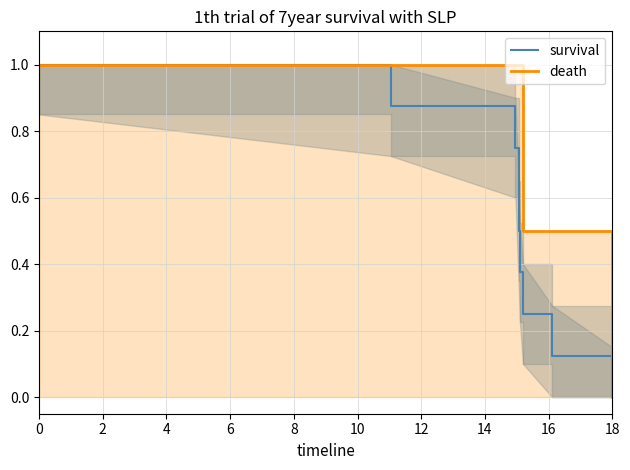

True or false: survival and death cross at least once.

False